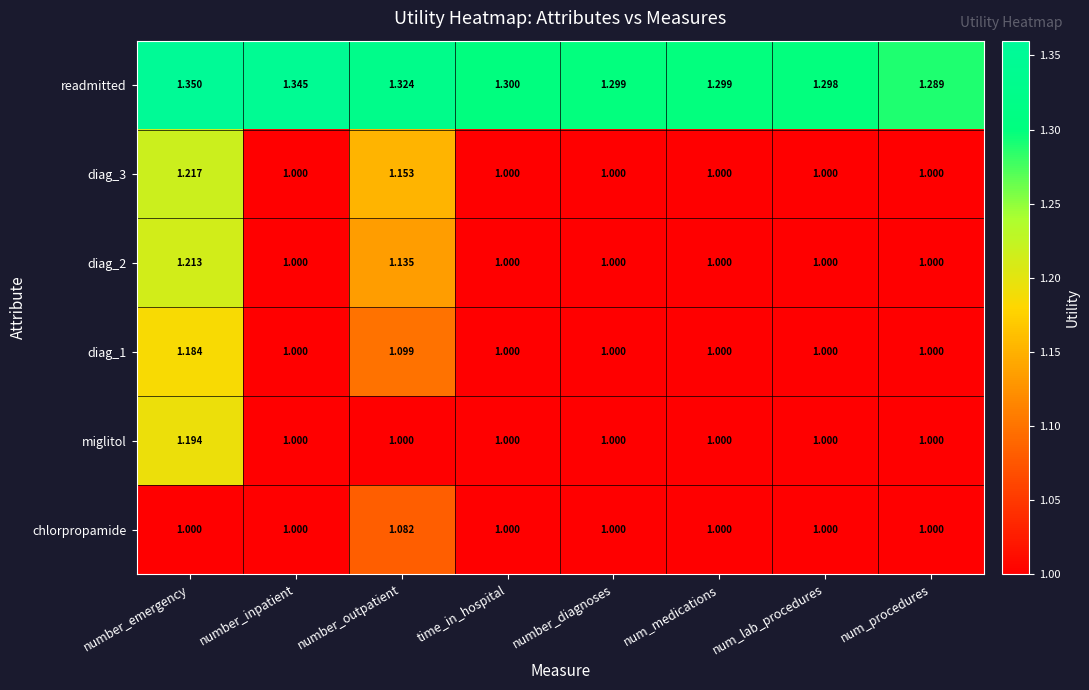

Between num_medications and num_procedures, which series saw the biggest shift?

readmitted